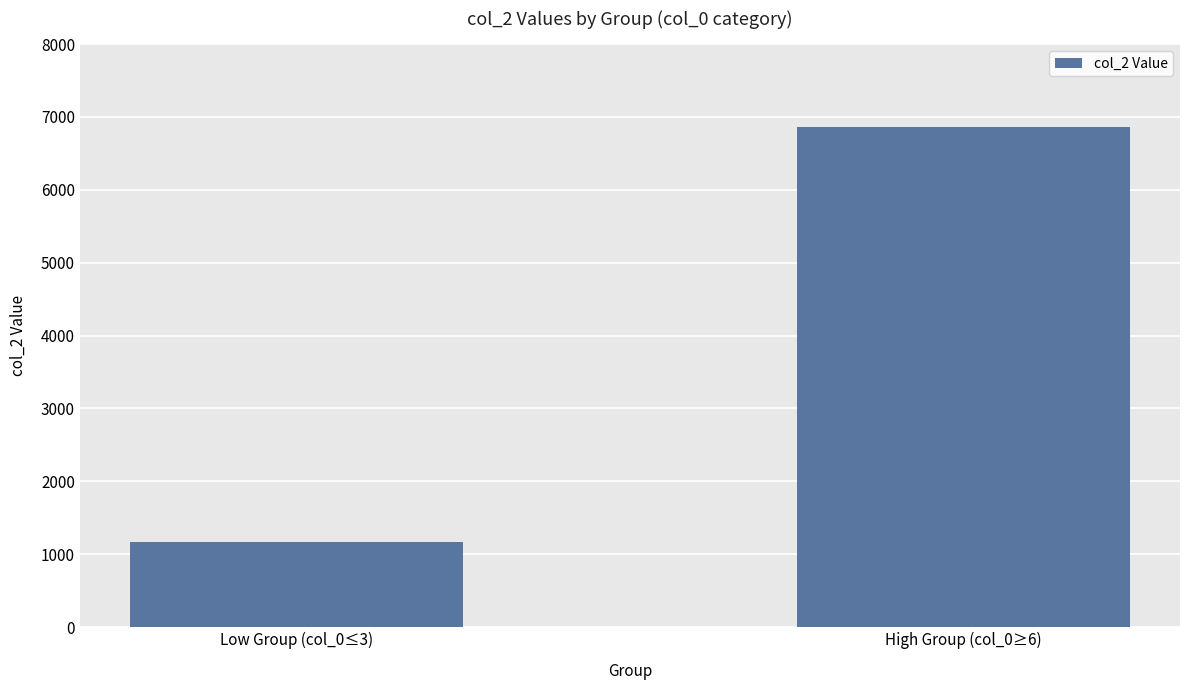

Rank the categories by value from lowest to highest.

Low Group (col_0≤3), High Group (col_0≥6)